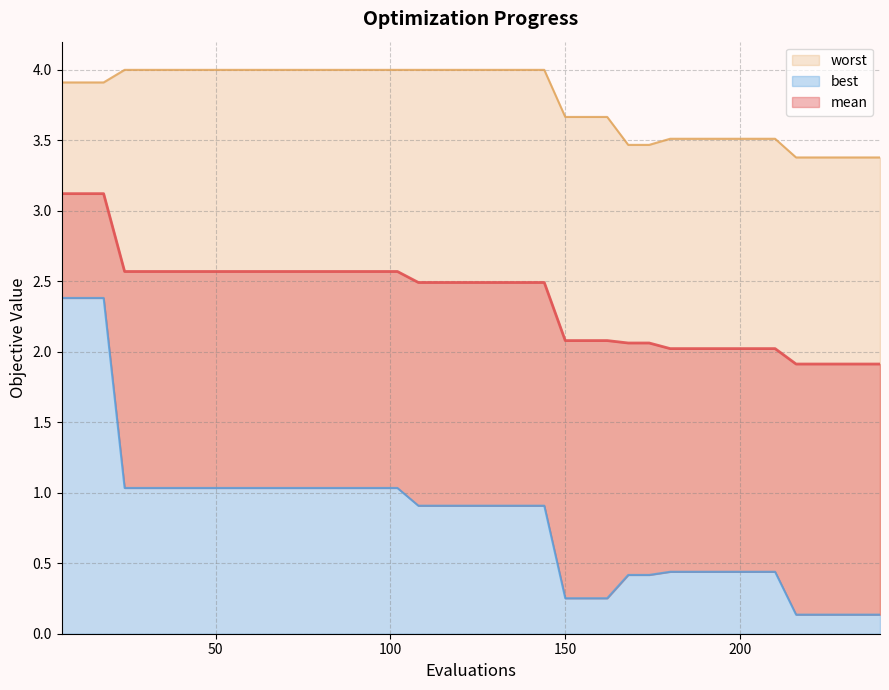

What is the total value across all series at 192?

6.0